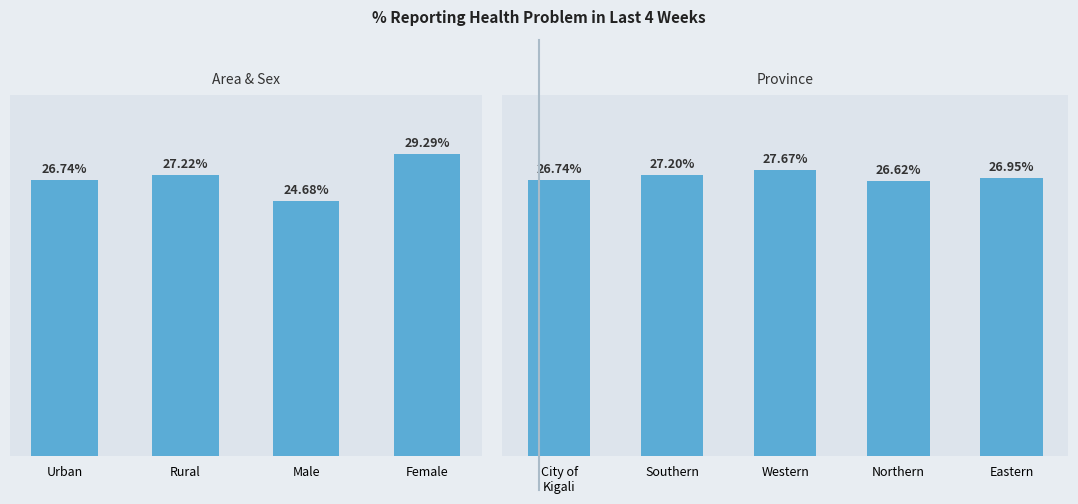

What is the approximate value at Eastern?

26.9